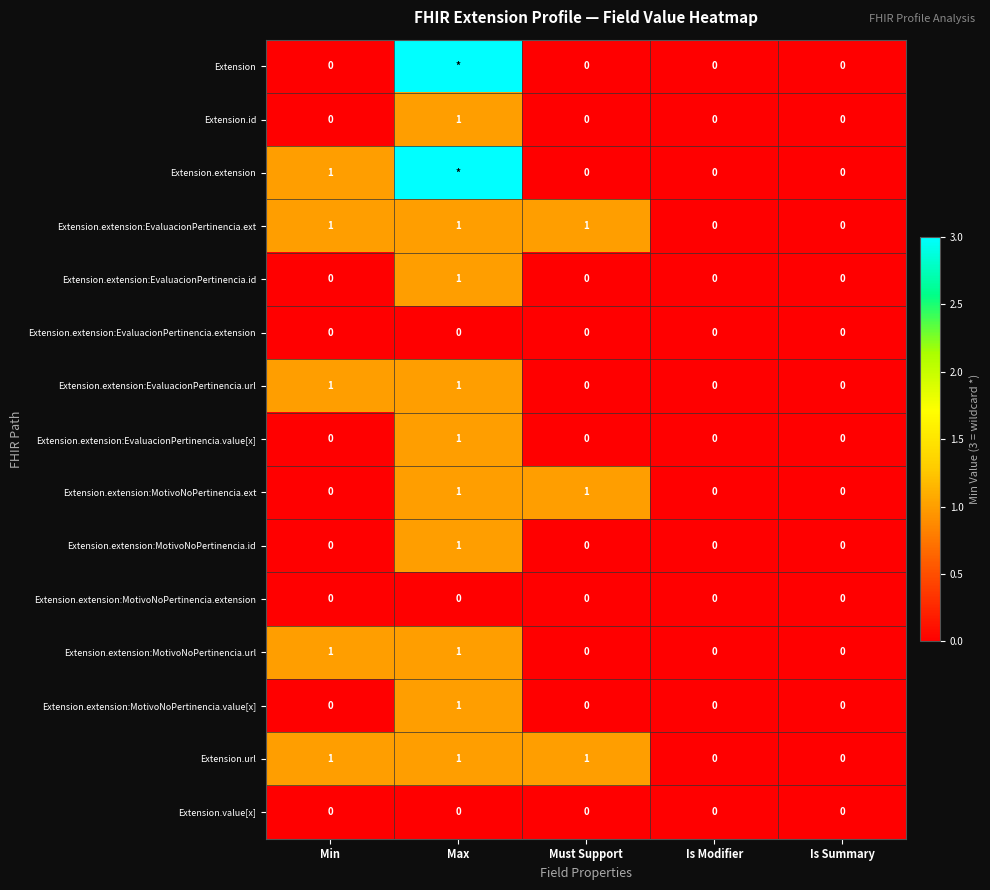

The value of Extension.extension:EvaluacionPertinencia.extension at Is Modifier is 0. True or false?

True